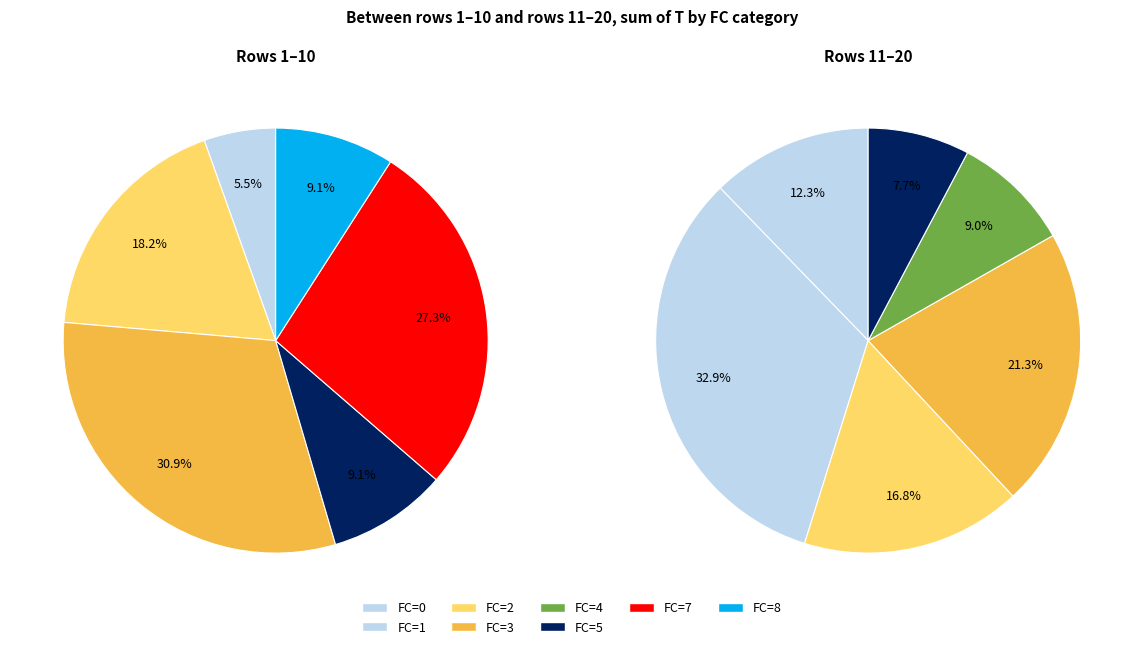

Is FC=1 the majority of the pie?

No